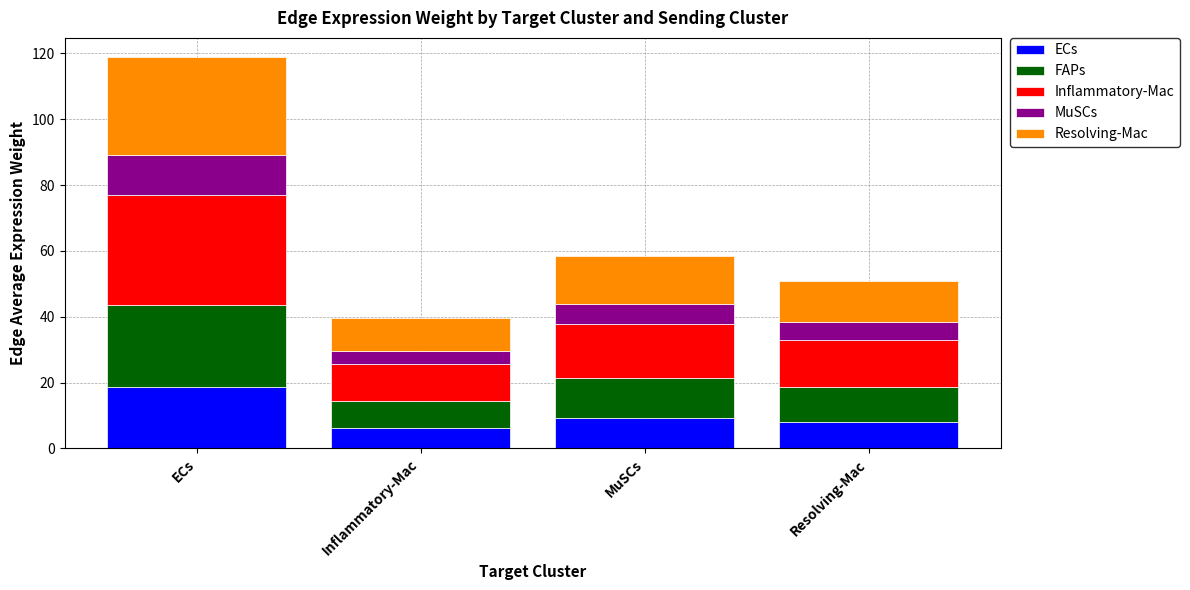

Reading left to right, list the values for the ECs series.

ECs=18.7	Inflammatory-Mac=6.2	MuSCs=9.2	Resolving-Mac=8.0